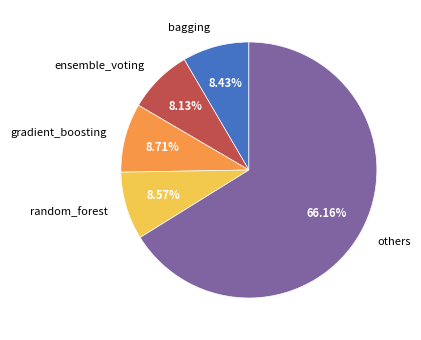

Which category accounts for the majority?

others